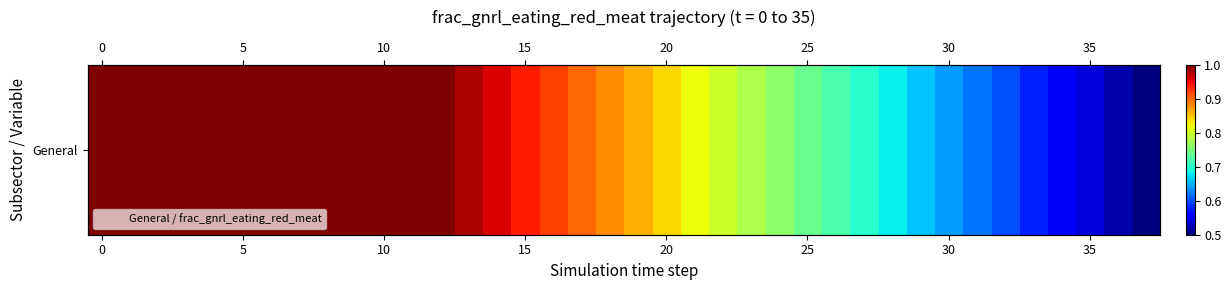

What is the average value?

0.8